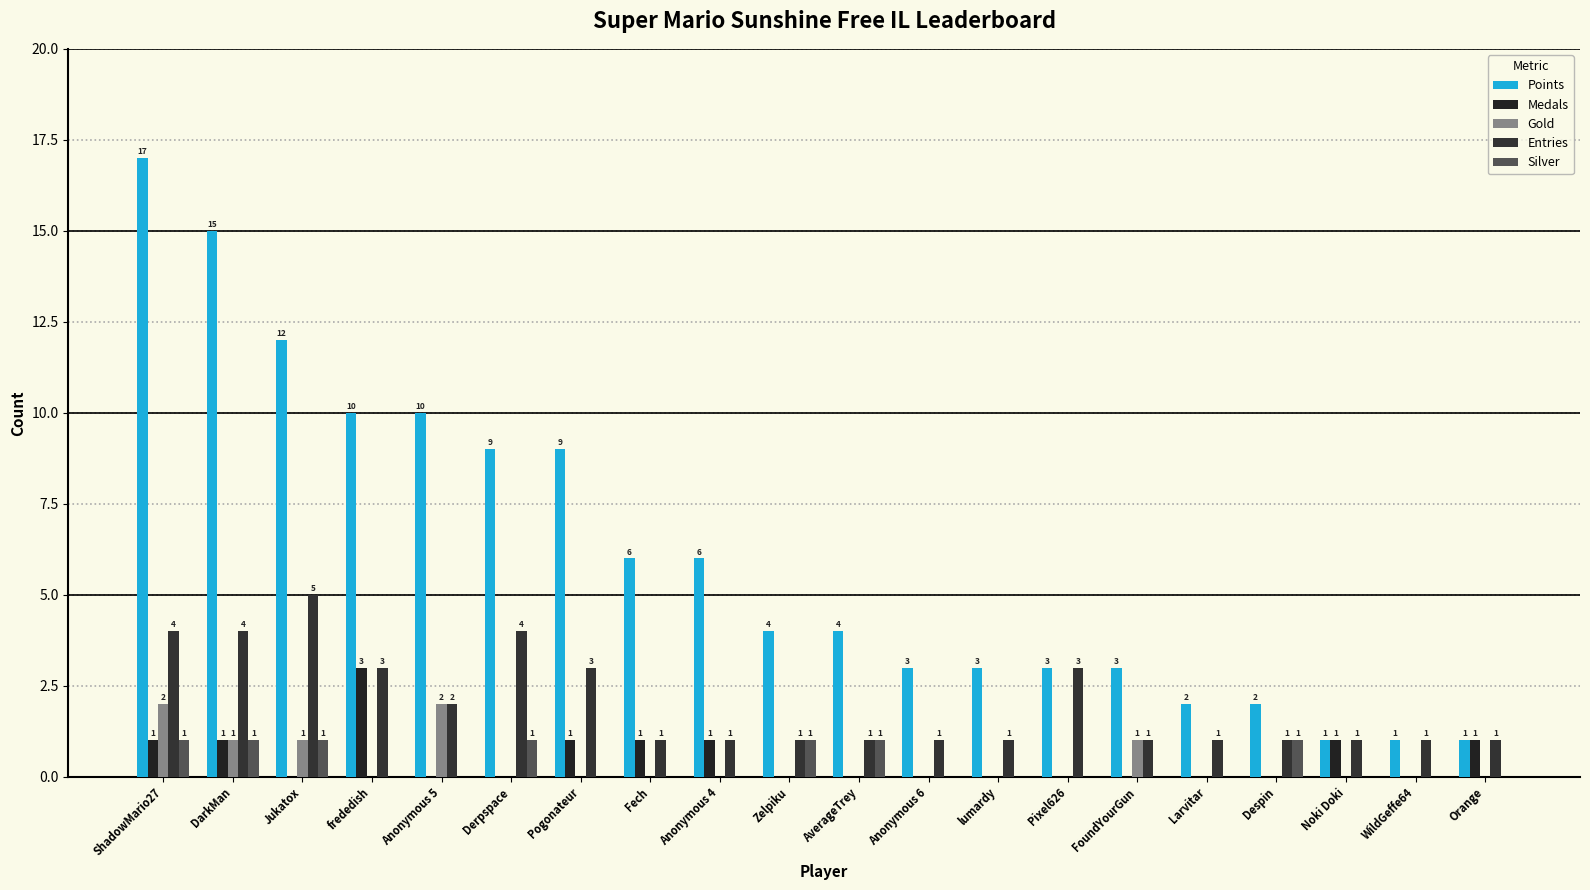

How many groups of bars are there?

20